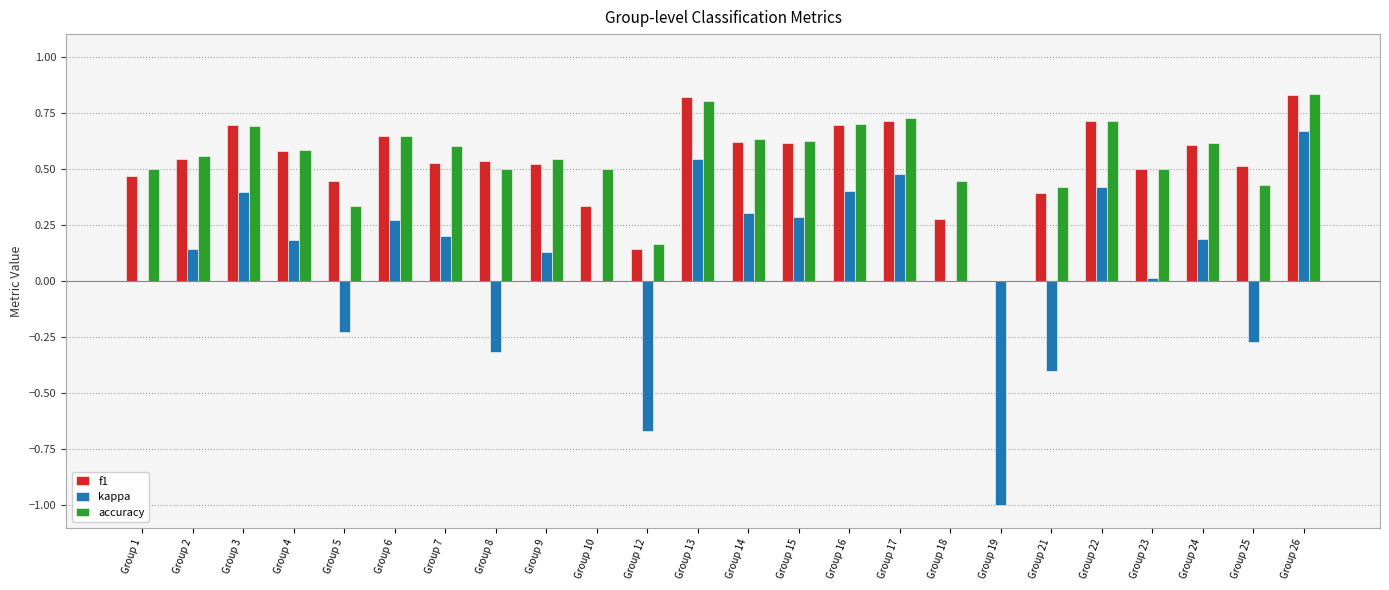

At which label does kappa reach its peak?

Group 26